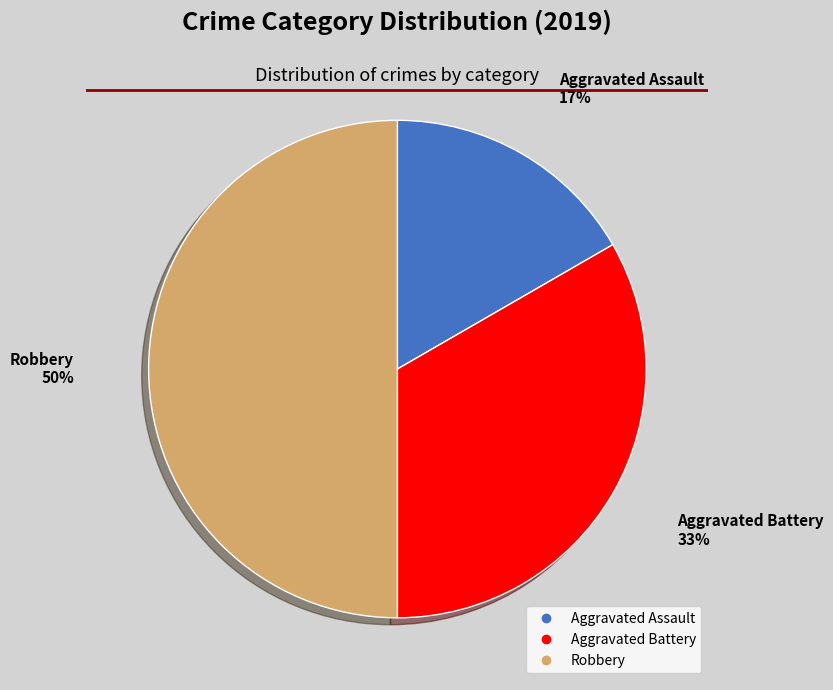

Count the number of slices in the pie.

3